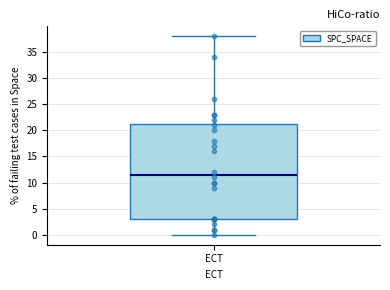

Where does the median line of the box for ECT sit on the y-axis? The values are not printed on the chart, so give them approximately, as read against the axis.

11.5